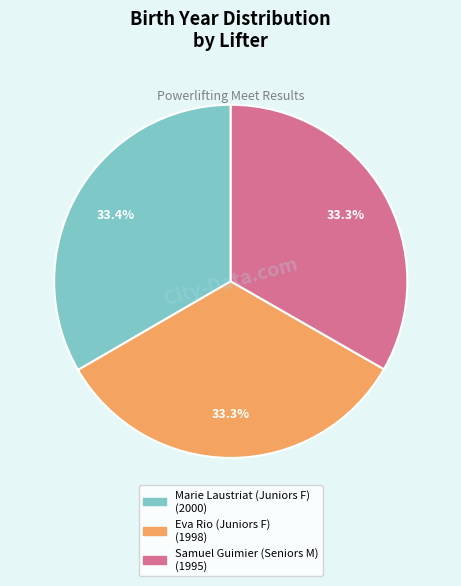

What portion of the pie excludes Marie Laustriat (Juniors F)?

66.6%